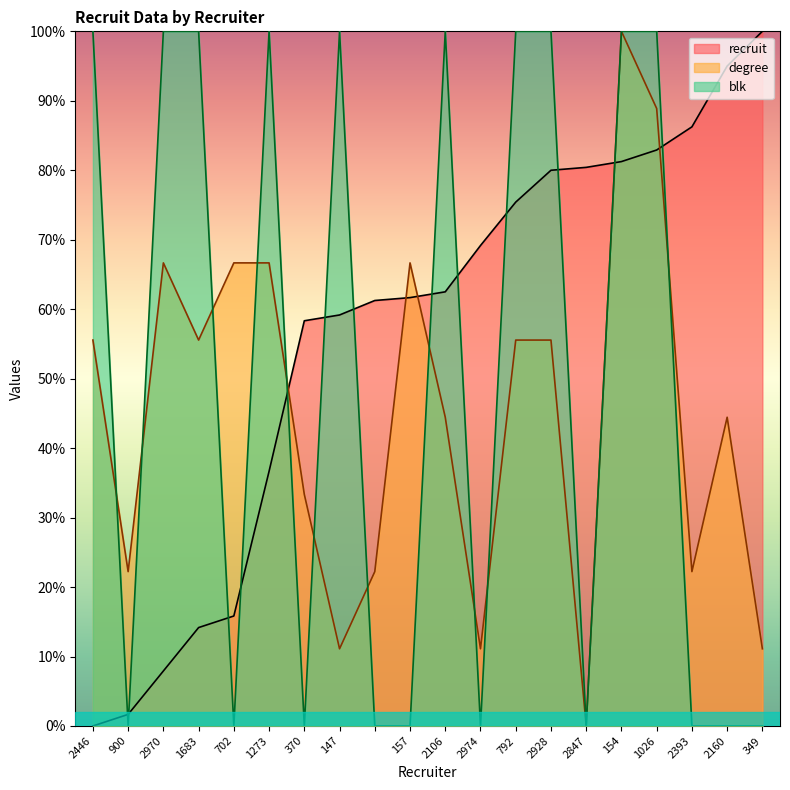

What is the approximate value of degree at 147?

11.1